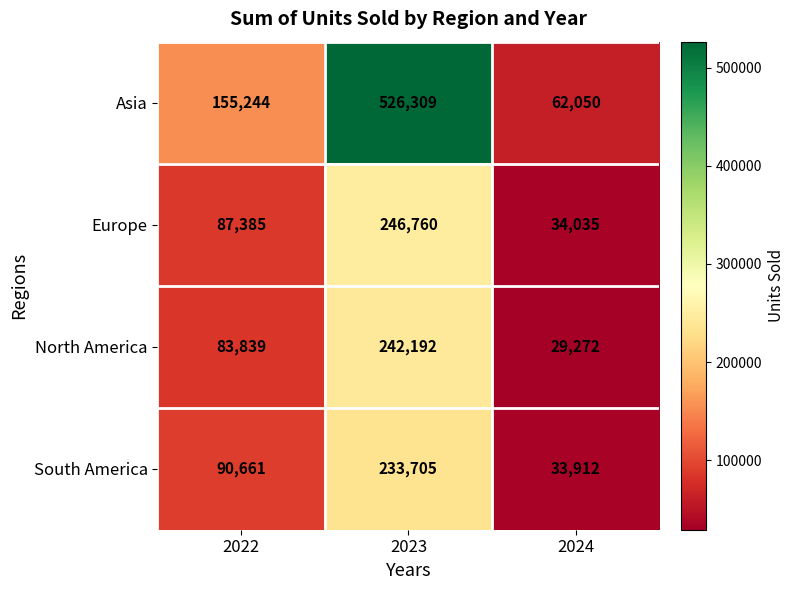

Which series changed the most between 2022 and 2023?

Asia